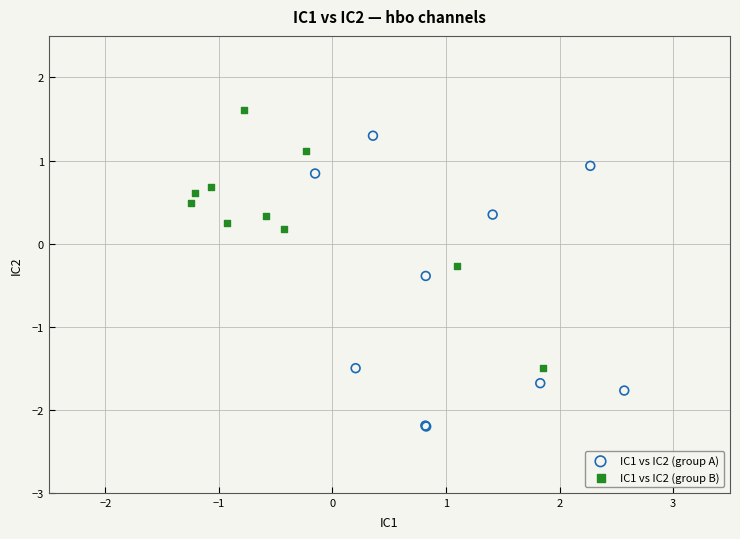

Which series reaches the maximum Y coordinate?

IC1 vs IC2 (group B)